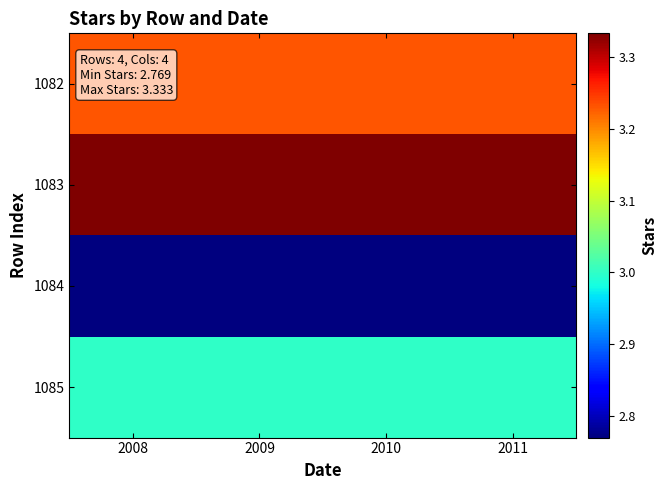

At how many categories does at least one series exceed 3?

4